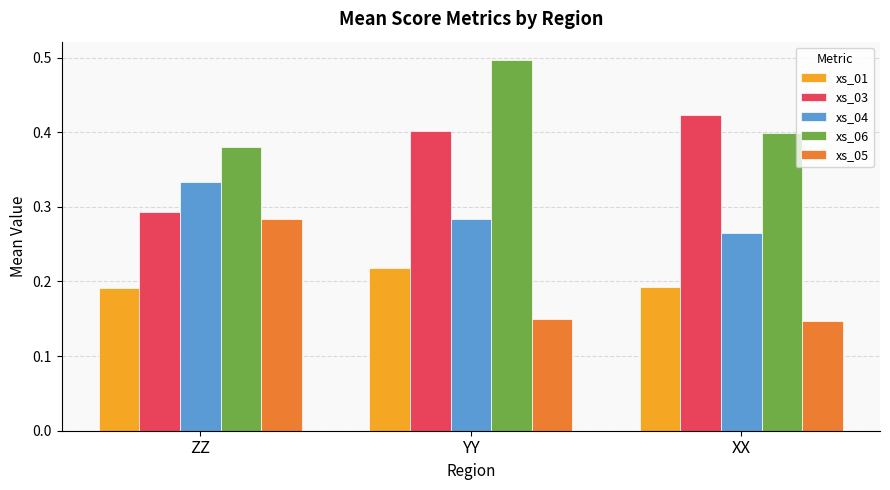

The value of xs_05 at YY is 0.2. True or false?

False